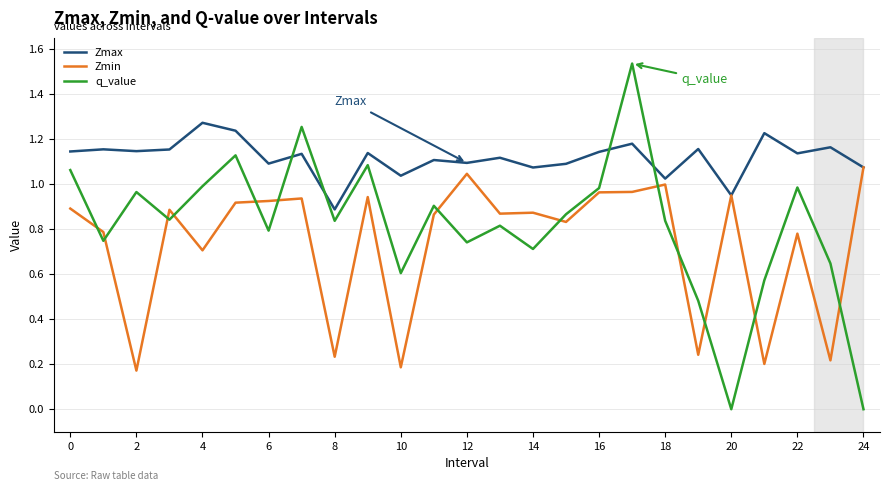

Which series has the largest total across all categories?

Zmax